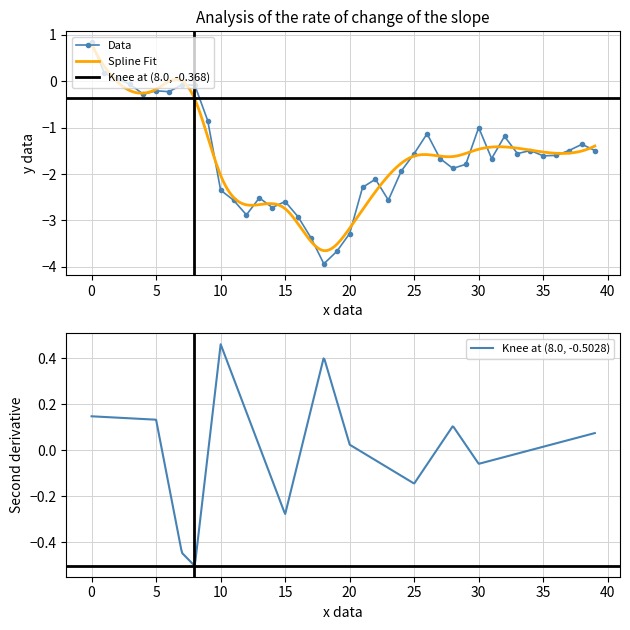

Reading left to right, what are all the values shown in this chart?

0.8	0.2	0.1	-0.1	-0.3	-0.2	-0.2	-0.1	-0.1	-0.8	-2.3	-2.6	-2.9	-2.5	-2.7	-2.6	-2.9	-3.4	-3.9	-3.7	-3.3	-2.3	-2.1	-2.6	-1.9	-1.6	-1.1	-1.7	-1.9	-1.8	-1.0	-1.7	-1.2	-1.6	-1.5	-1.6	-1.6	-1.5	-1.4	-1.5